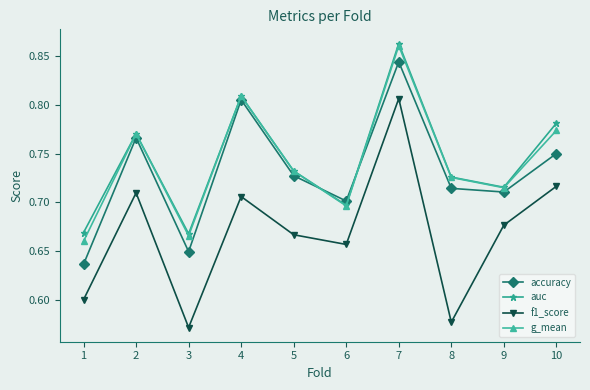

Count the number of categories in the chart.

10